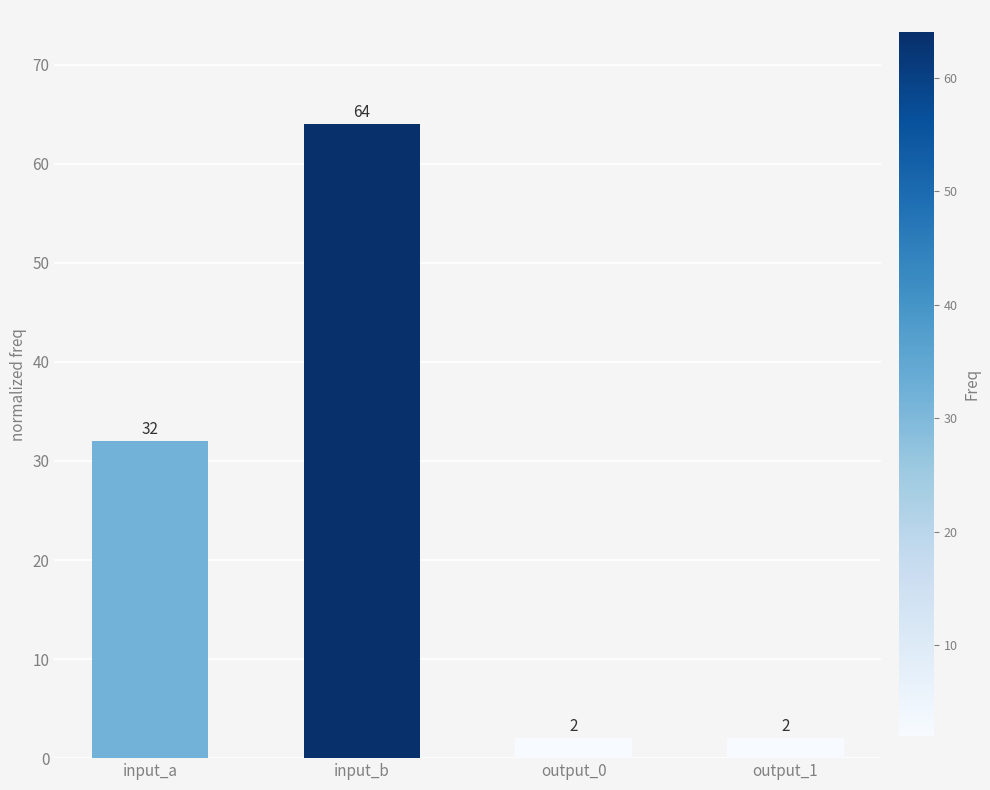

Approximately how many times larger is the value at input_a compared to output_0?

16.0